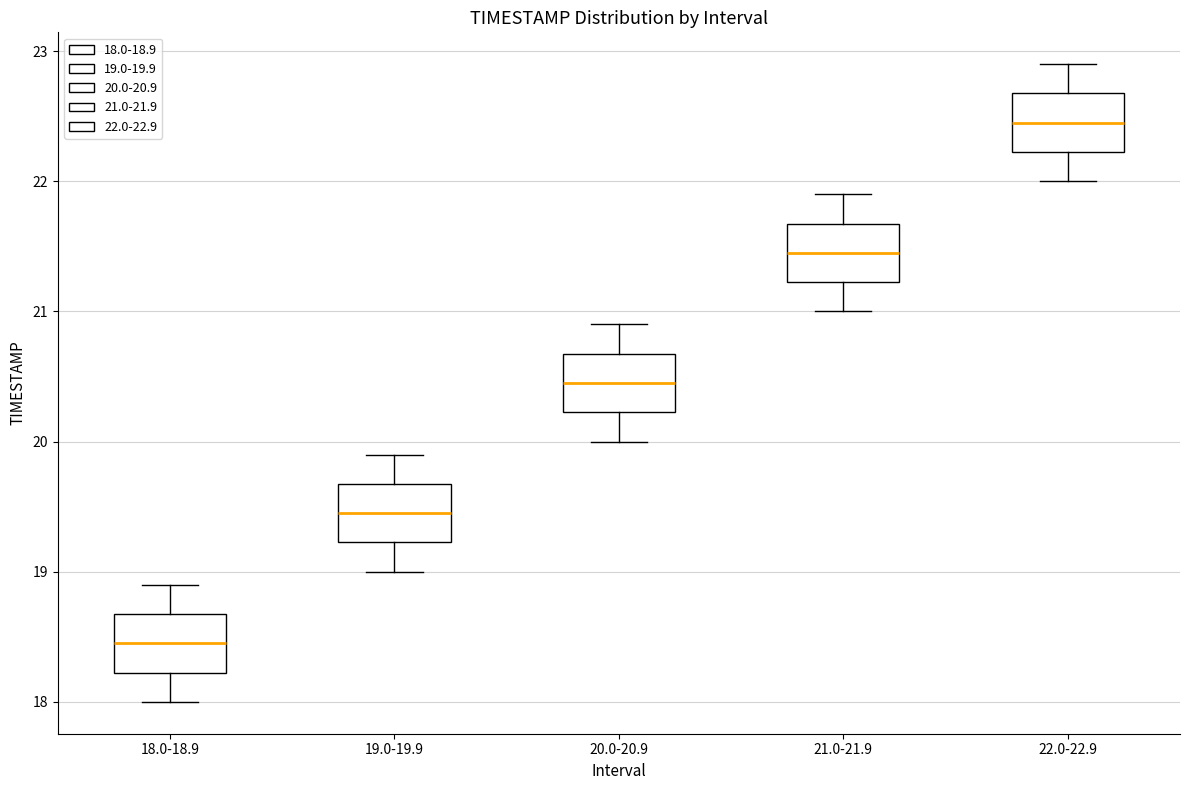

Reading left to right, read every box against the y-axis: the position of its median line, the range the box covers, and the ends of its whiskers. The values are not printed on the chart, so give them approximately, as read against the axis.

18.0-18.9: median 18.5, box 18.2 to 18.7, whiskers 18.0 to 18.9
19.0-19.9: median 19.5, box 19.2 to 19.7, whiskers 19.0 to 19.9
20.0-20.9: median 20.5, box 20.2 to 20.7, whiskers 20.0 to 20.9
21.0-21.9: median 21.5, box 21.2 to 21.7, whiskers 21.0 to 21.9
22.0-22.9: median 22.5, box 22.2 to 22.7, whiskers 22.0 to 22.9